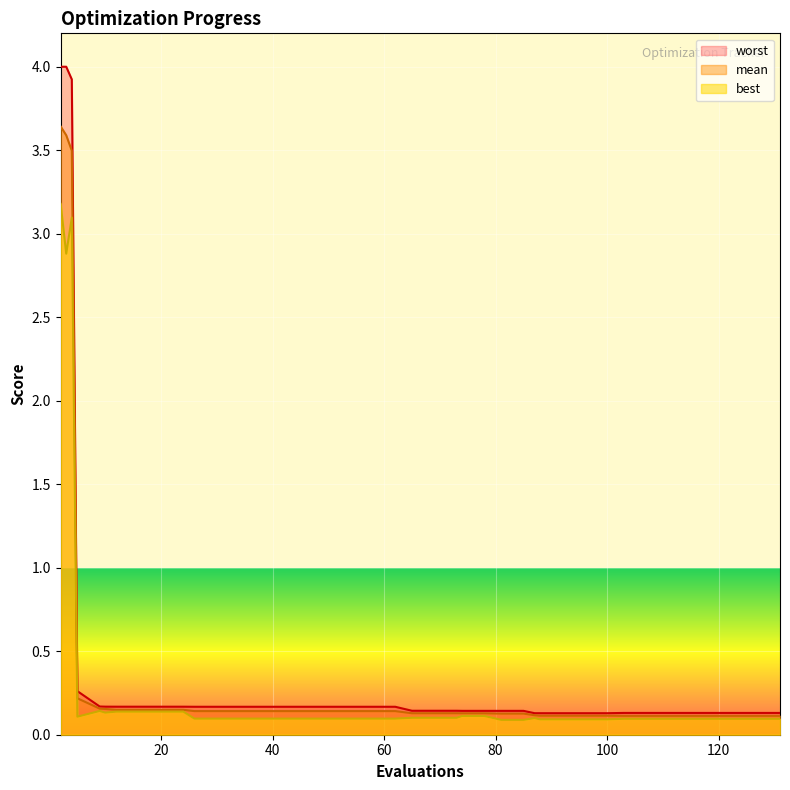

Which series has the largest total across all categories?

worst